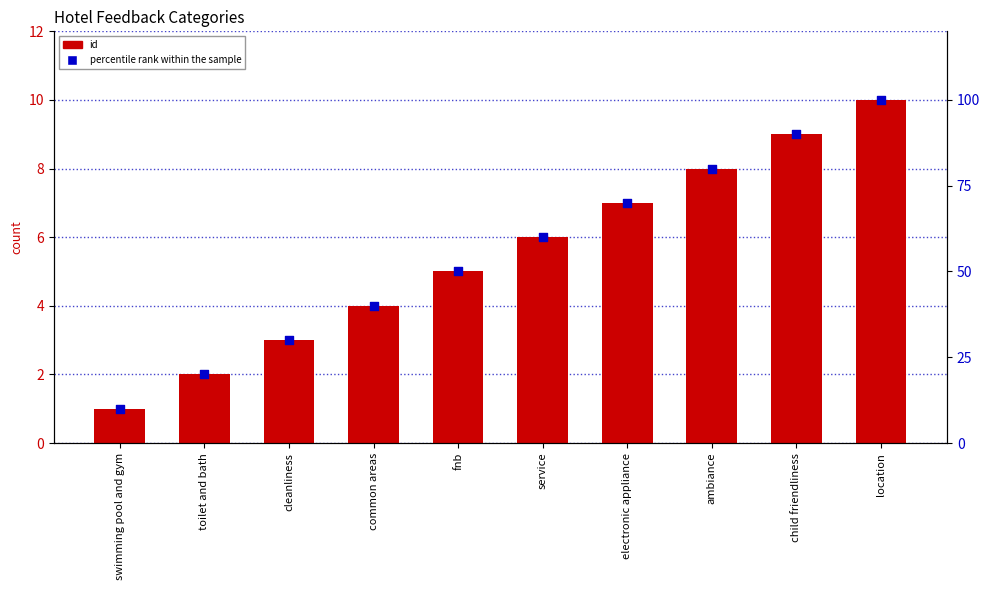

At which category is the sum across all series the highest?

location